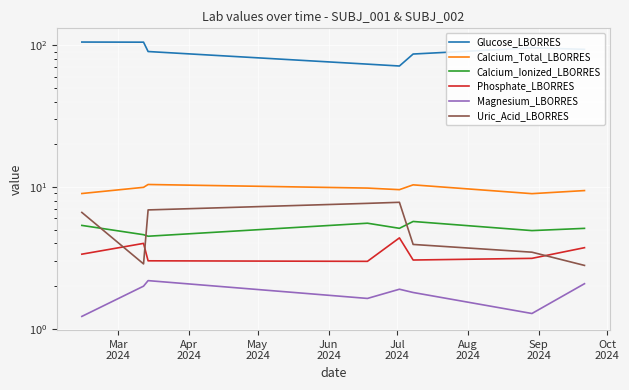

The value of Phosphate_LBORRES at Sep
2024 is 1.9. True or false?

False